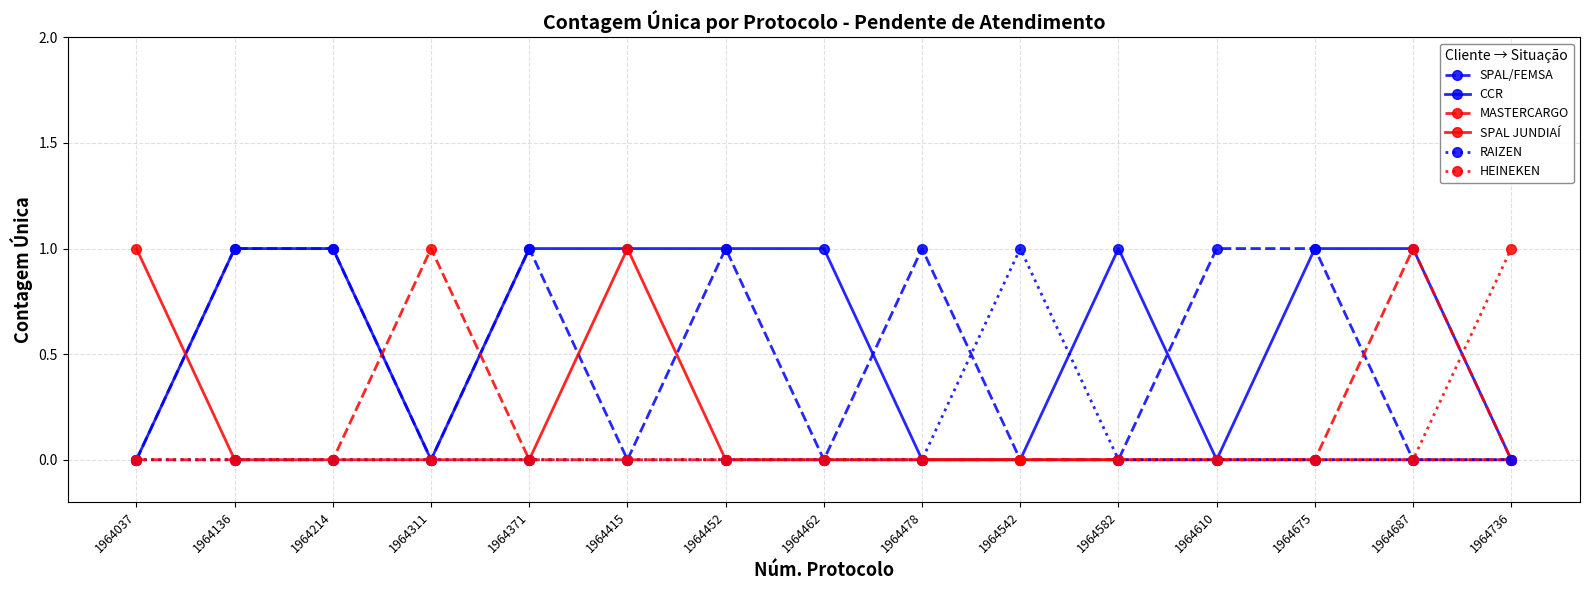

Which series has the largest total across all categories?

CCR